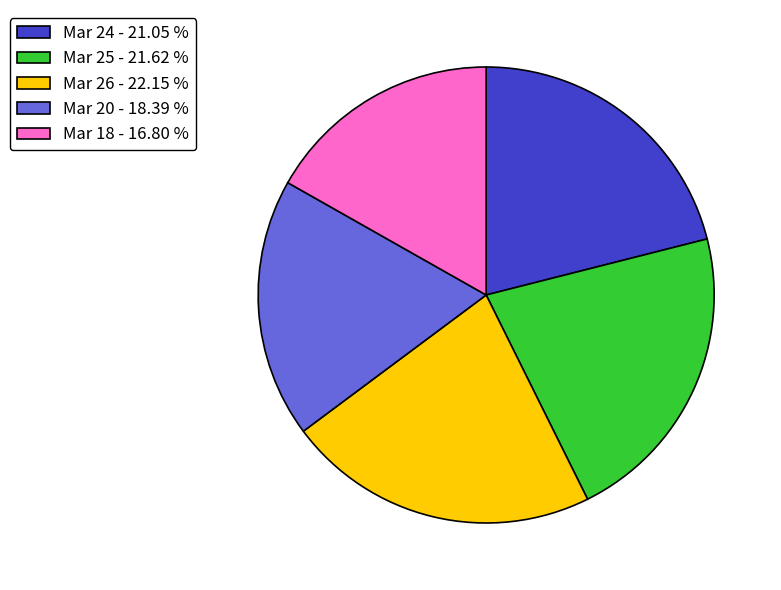

Rank the categories by value from highest to lowest.

Mar 26 - 22.15 %, Mar 25 - 21.62 %, Mar 24 - 21.05 %, Mar 20 - 18.39 %, Mar 18 - 16.80 %